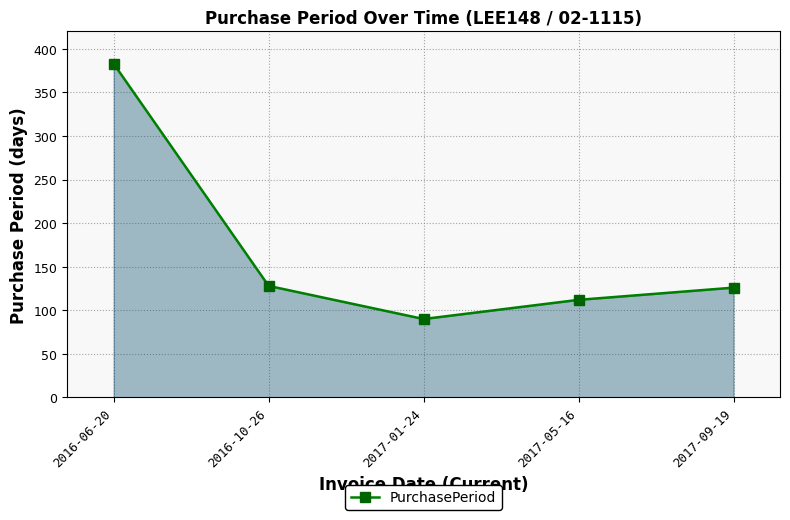

Reading left to right, transcribe all the data shown in this chart.

383	128	90	112	126